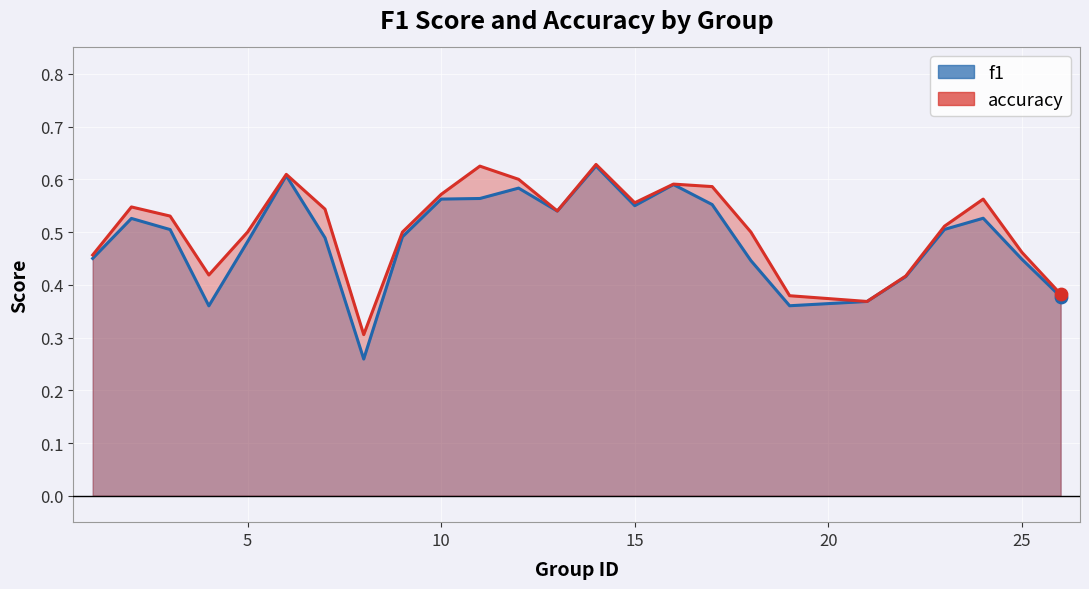

Is the value of f1 at 4 greater than the value of accuracy at 26?

No